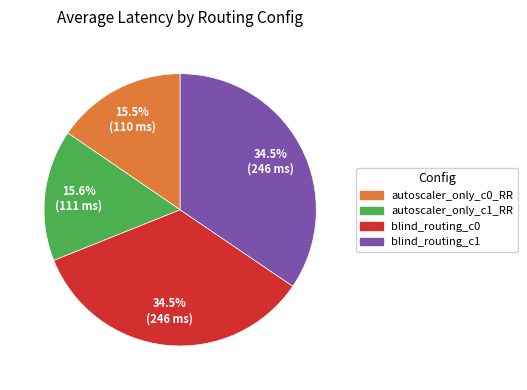

Combined, do blind_routing_c0 and autoscaler_only_c1_RR account for over 50%?

Yes